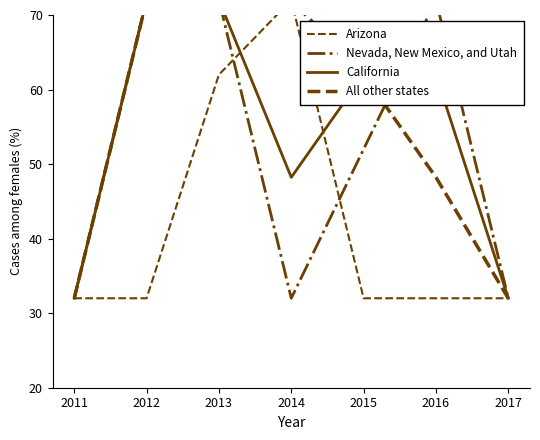

What is the smallest value displayed?

32.0